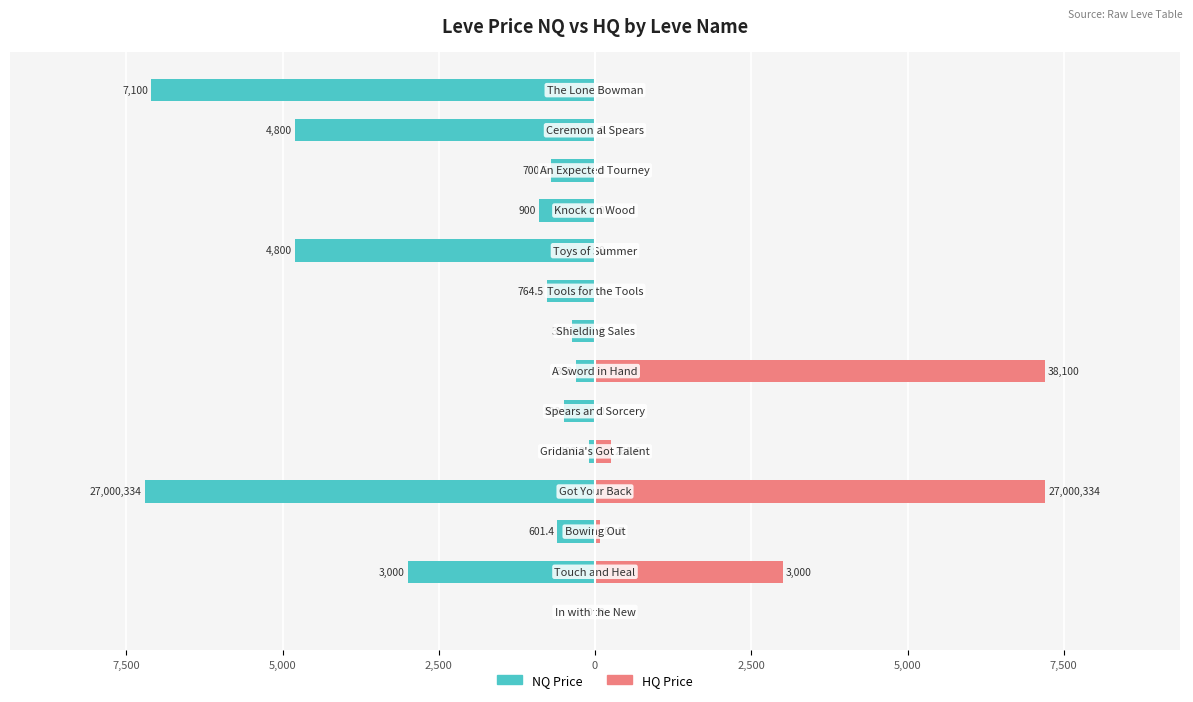

Are the bars horizontal?

Yes